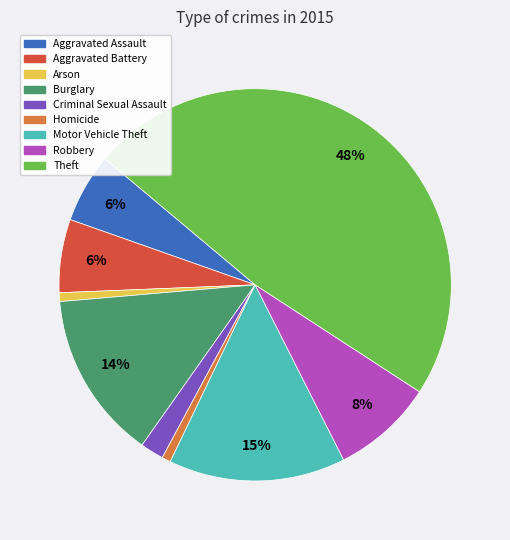

Count the number of slices in the pie.

9